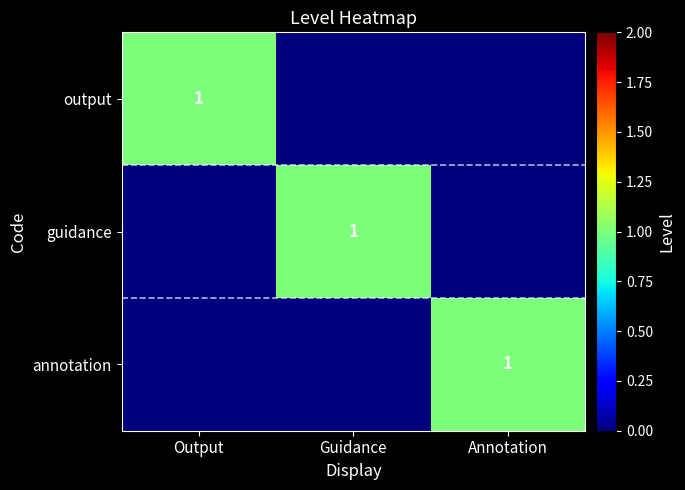

Is it true that annotation equals 1 at Annotation?

True